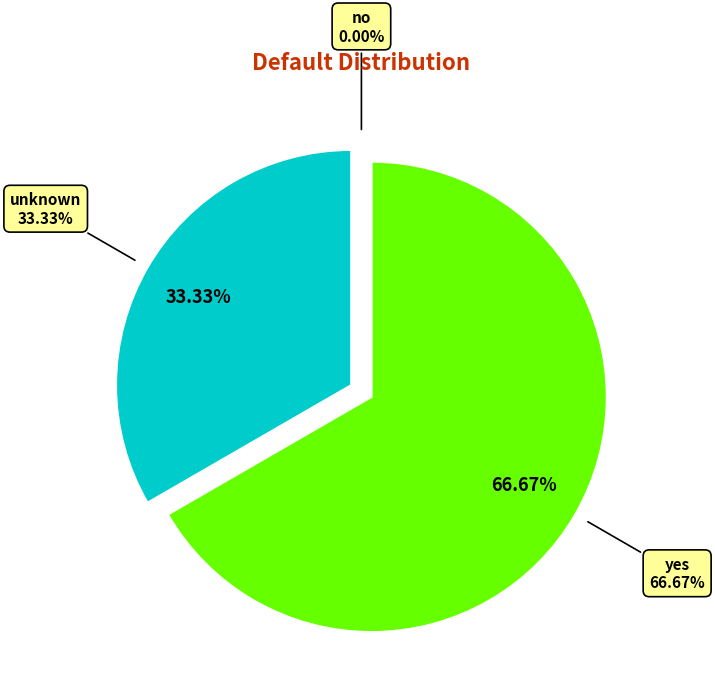

Is it true that yes is 74% of the pie?

False